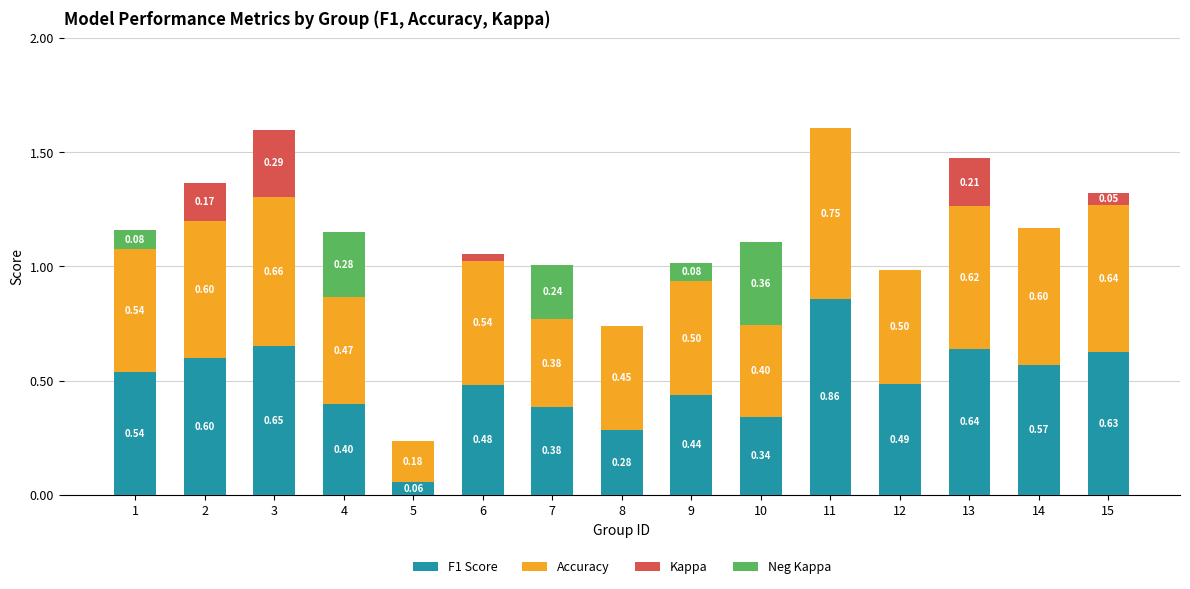

At which category is the sum across all series the highest?

11